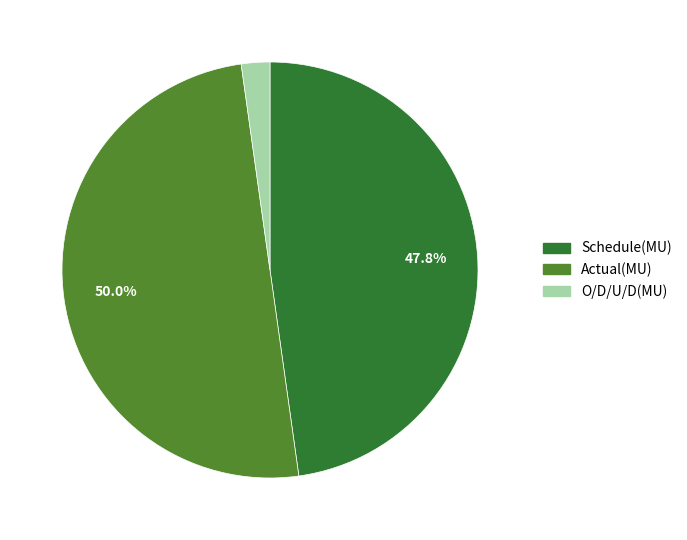

To the nearest percent, what percentage of the pie is Schedule(MU)?

48%